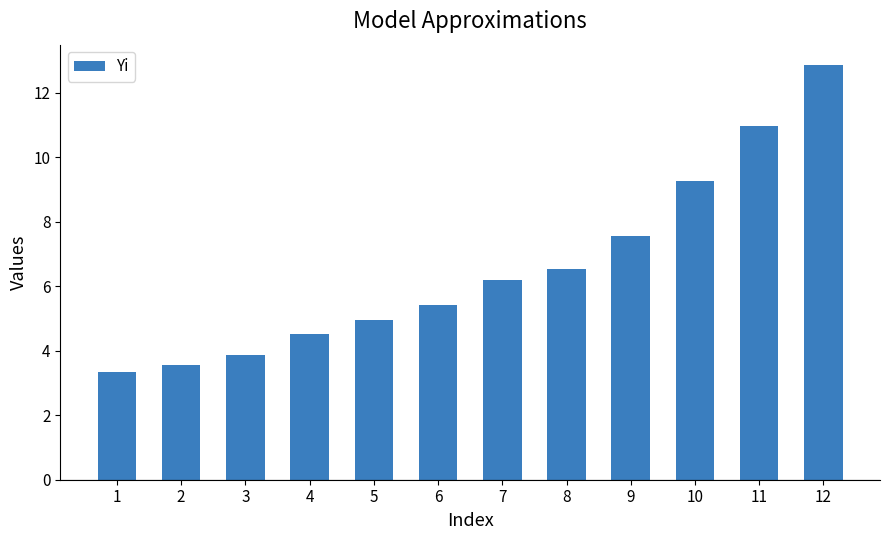

Rank the categories by value from highest to lowest.

12, 11, 10, 9, 8, 7, 6, 5, 4, 3, 2, 1